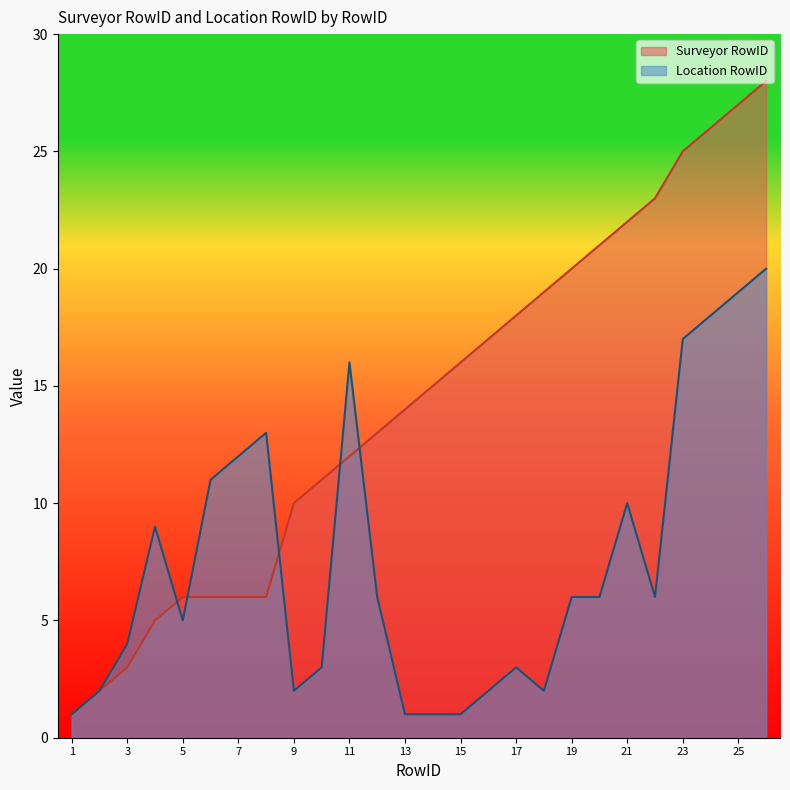

Which series ends up on top after the final intersection of Surveyor RowID and Location RowID?

Surveyor RowID